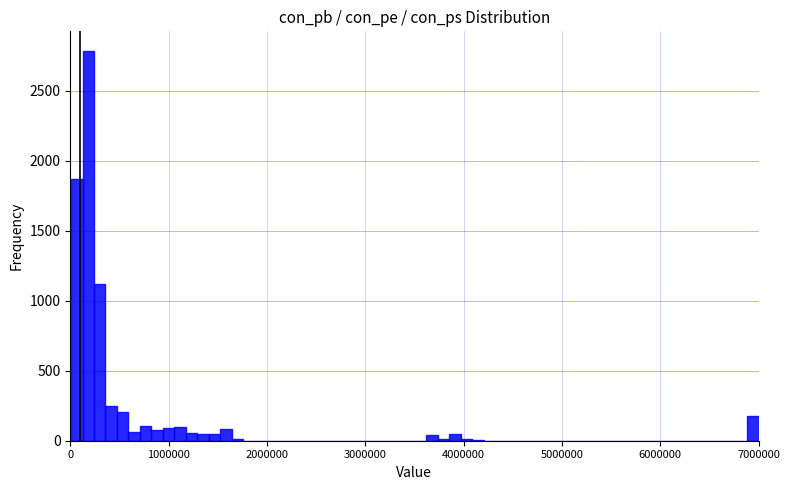

Read against the x-axis, roughly where is the centre of the tallest bar?

200000